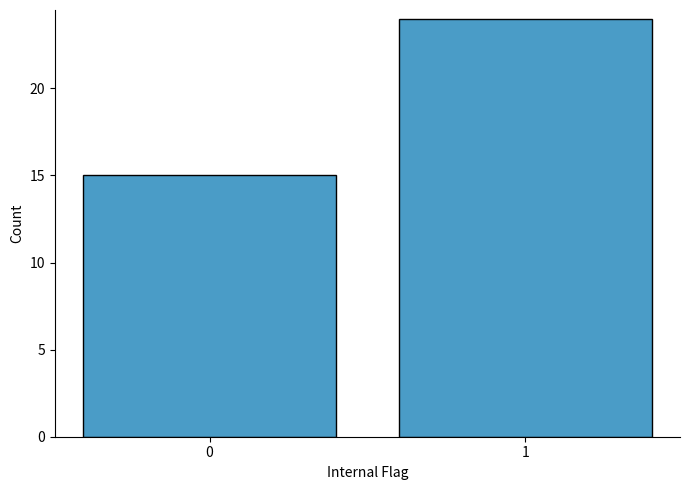

Reading left to right, extract all data points from this chart.

0=15	1=24